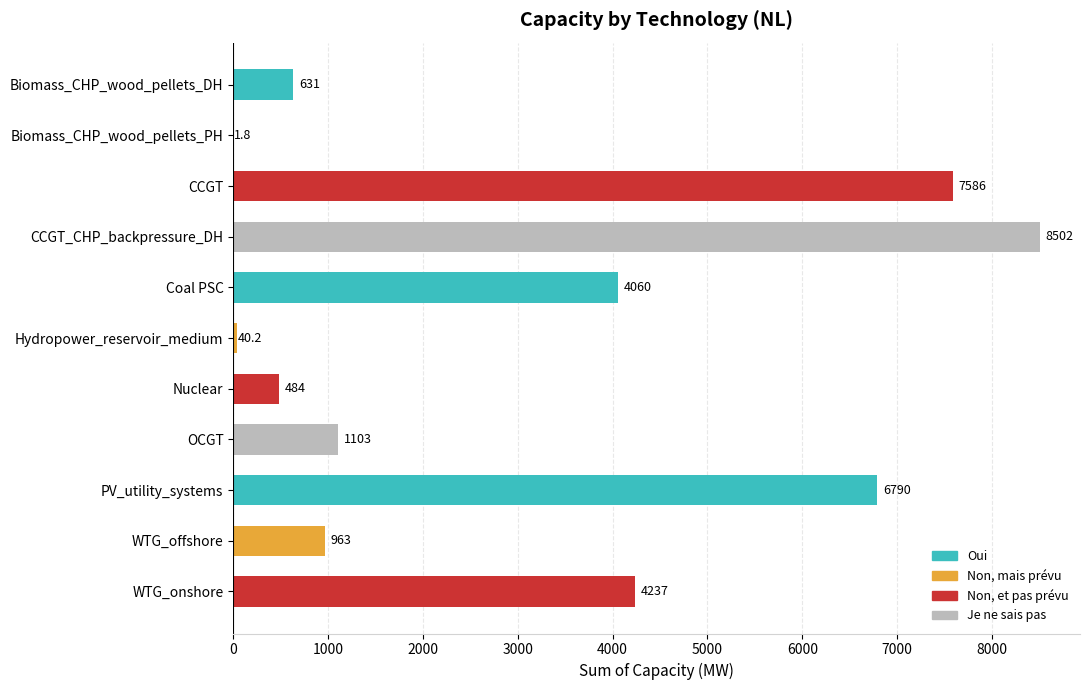

The value at OCGT is 1103.0. True or false?

True